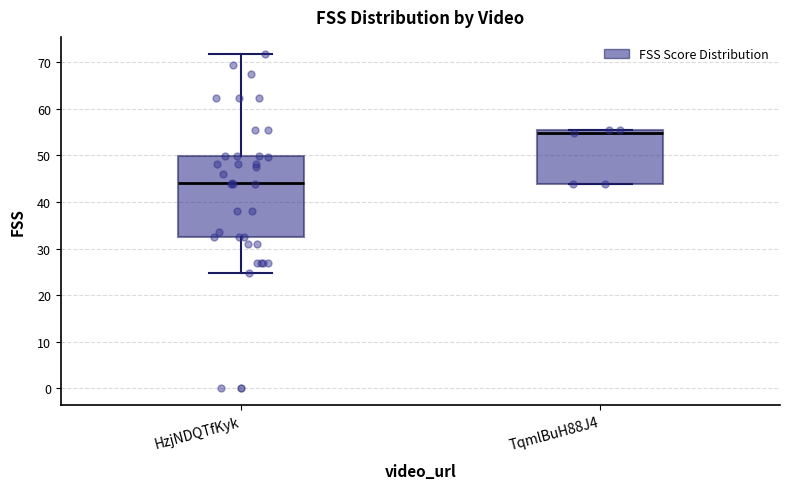

Comparing the boxes themselves (not the whiskers), which one is the tallest?

HzjNDQTfKyk